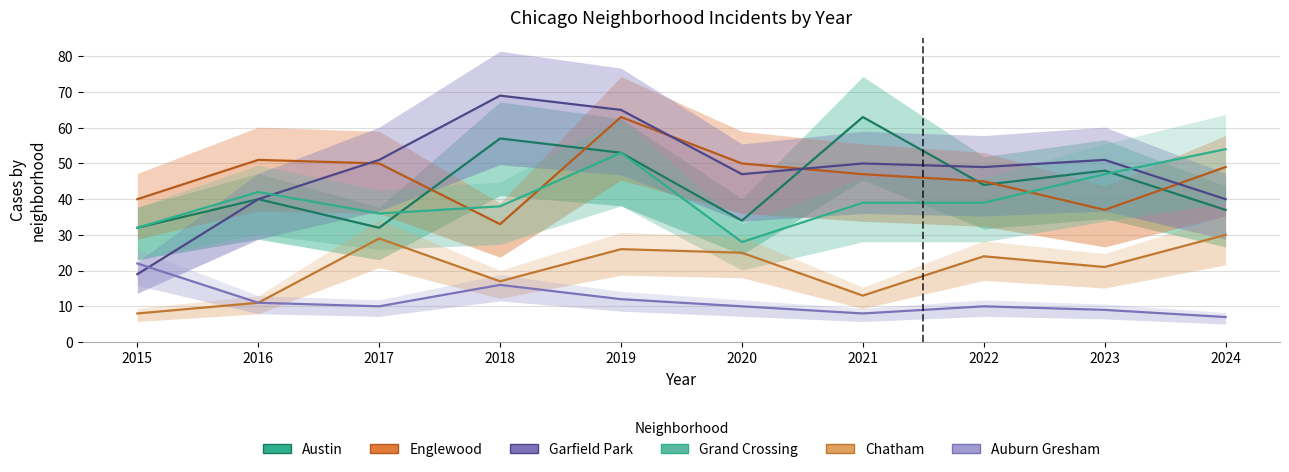

Where do Englewood and Garfield Park first cross each other?

2016 and 2017